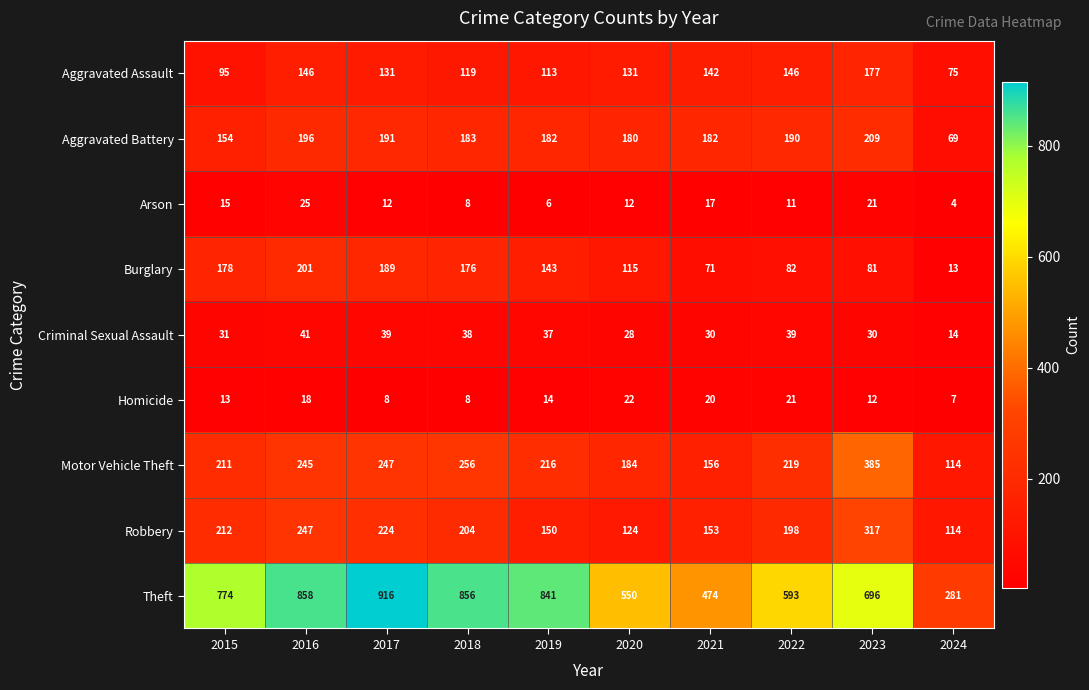

Rank the series by their maximum value, from lowest to highest.

Homicide, Arson, Criminal Sexual Assault, Aggravated Assault, Burglary, Aggravated Battery, Robbery, Motor Vehicle Theft, Theft